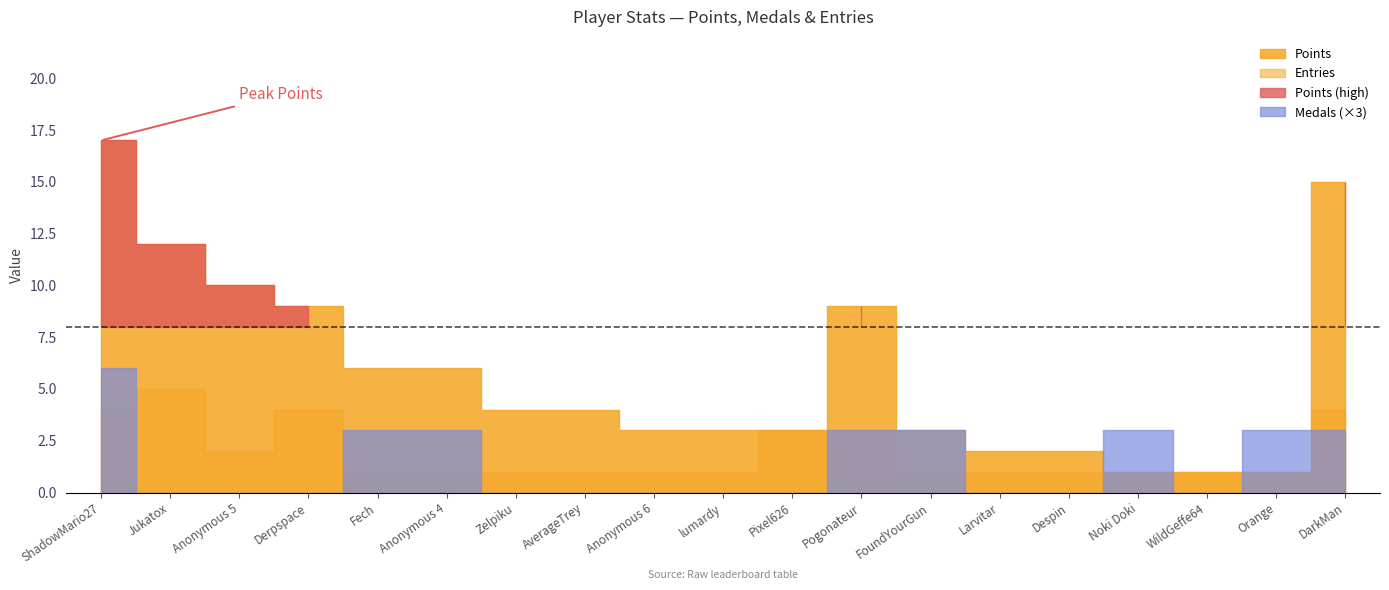

What position from the right is AverageTrey?

12